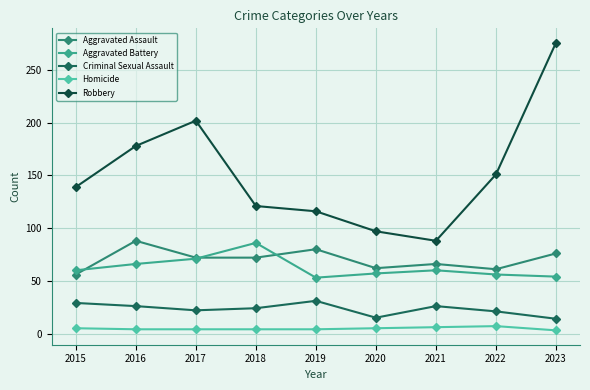

What is the sum of all Robbery values?

1368